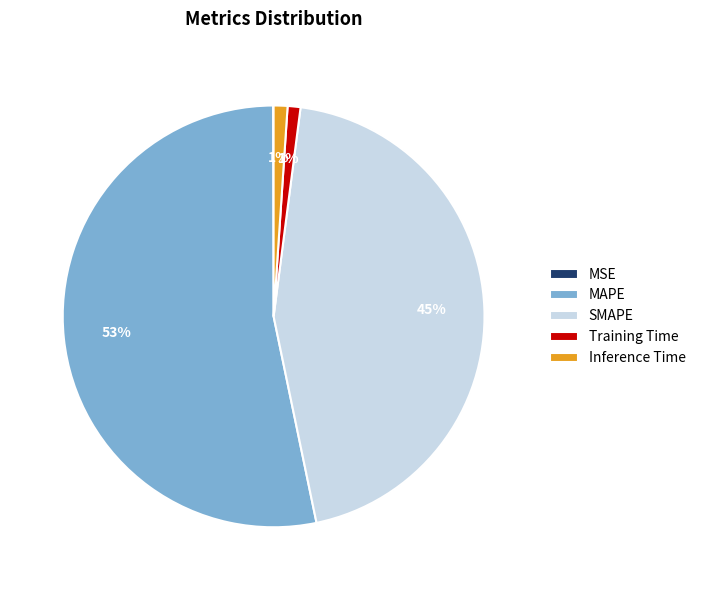

Do SMAPE and Training Time together represent more than half of the pie?

No